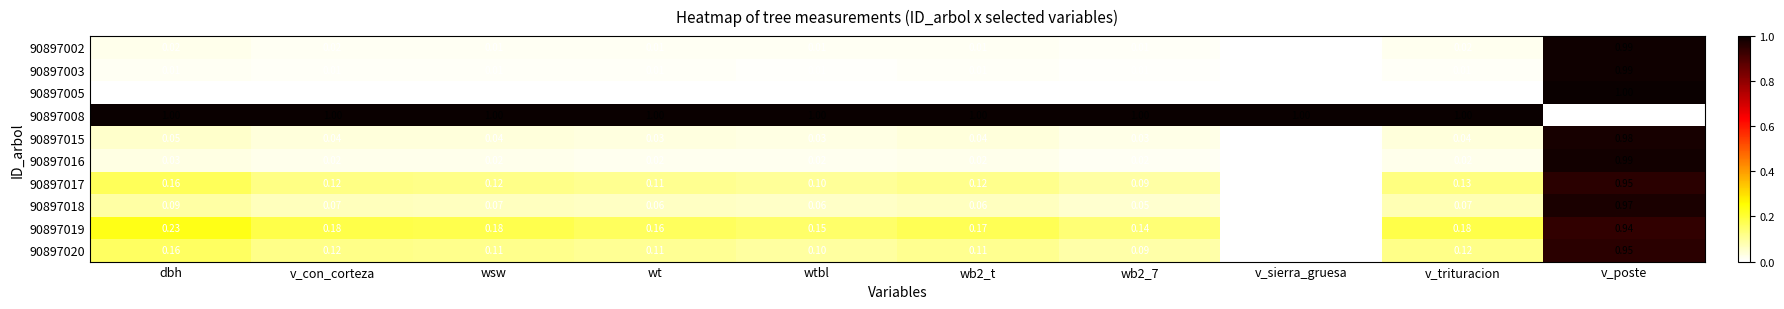

At which label is 90897020 closest to 0?

v_sierra_gruesa